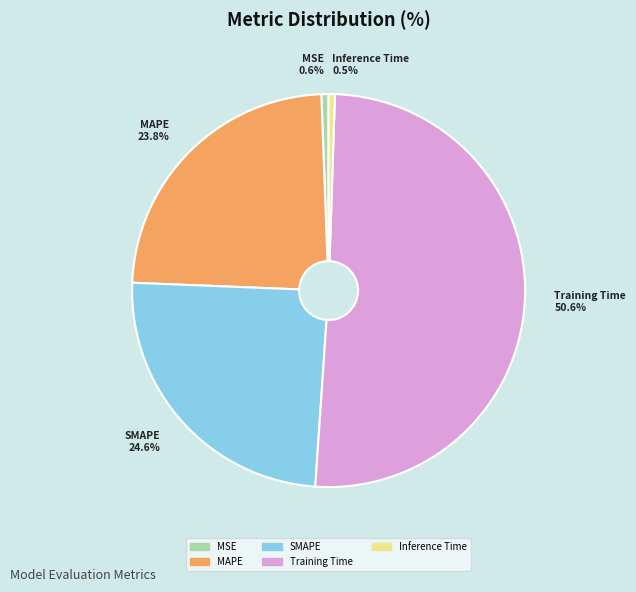

To the nearest percent, what is the difference between the largest and smallest slice percentages?

50%